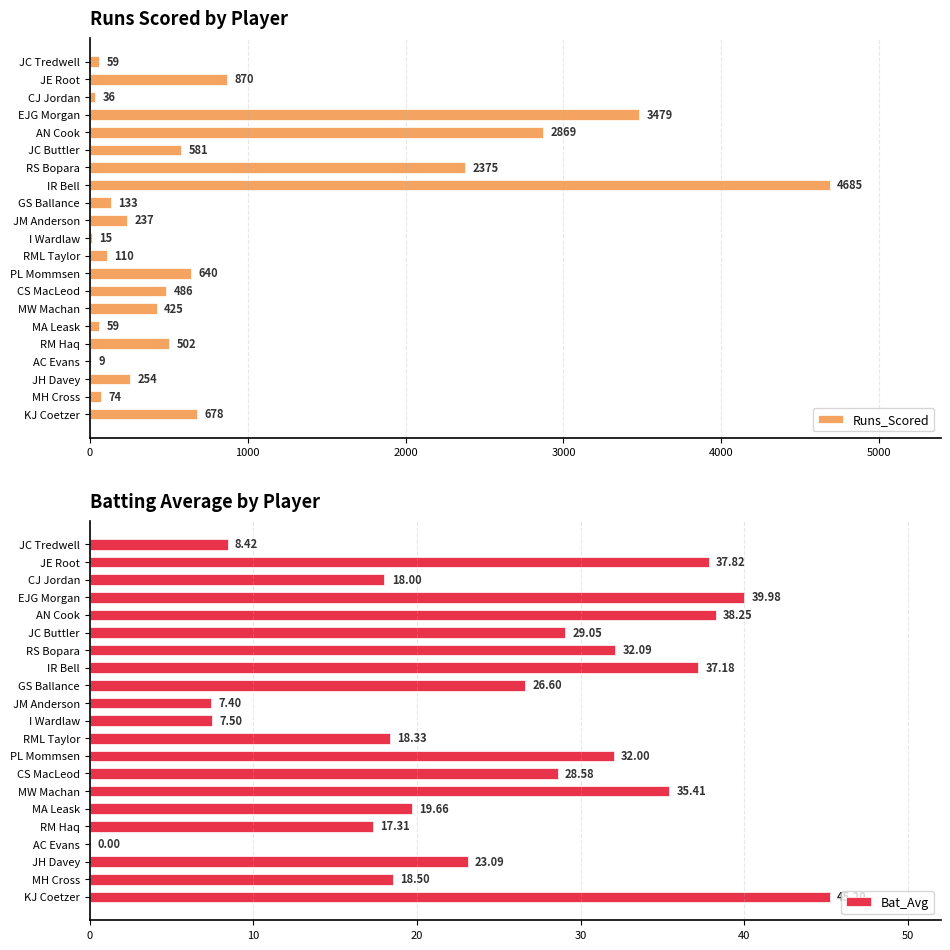

What is the sum of the Runs_Scored values at JC Tredwell and KJ Coetzer?

737